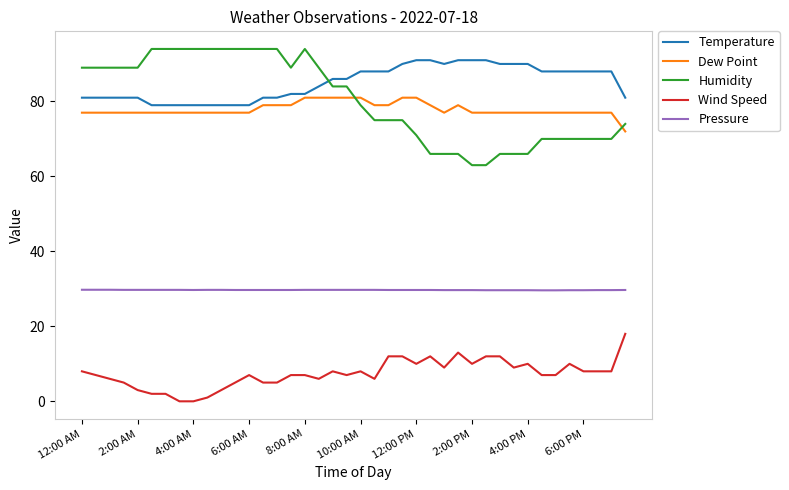

What is the highest value of the Temperature series?

91.0